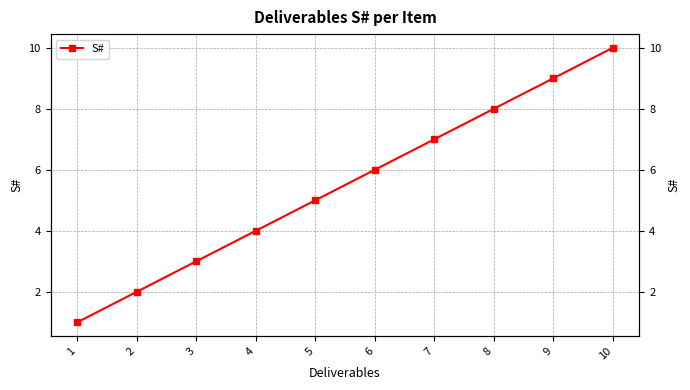

At which category does the chart reach its peak across all series?

10